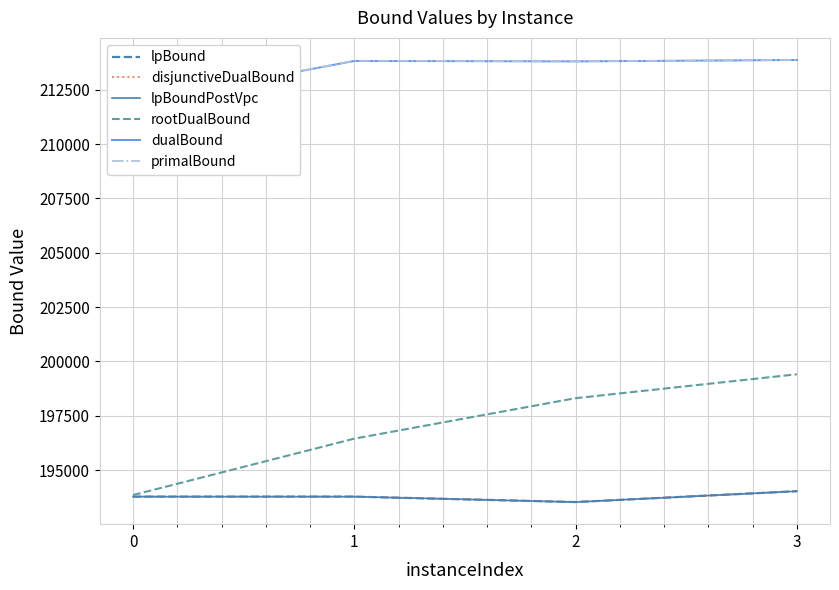

What is the difference between the maximum and minimum values in the lpBoundPostVpc series?

499.9